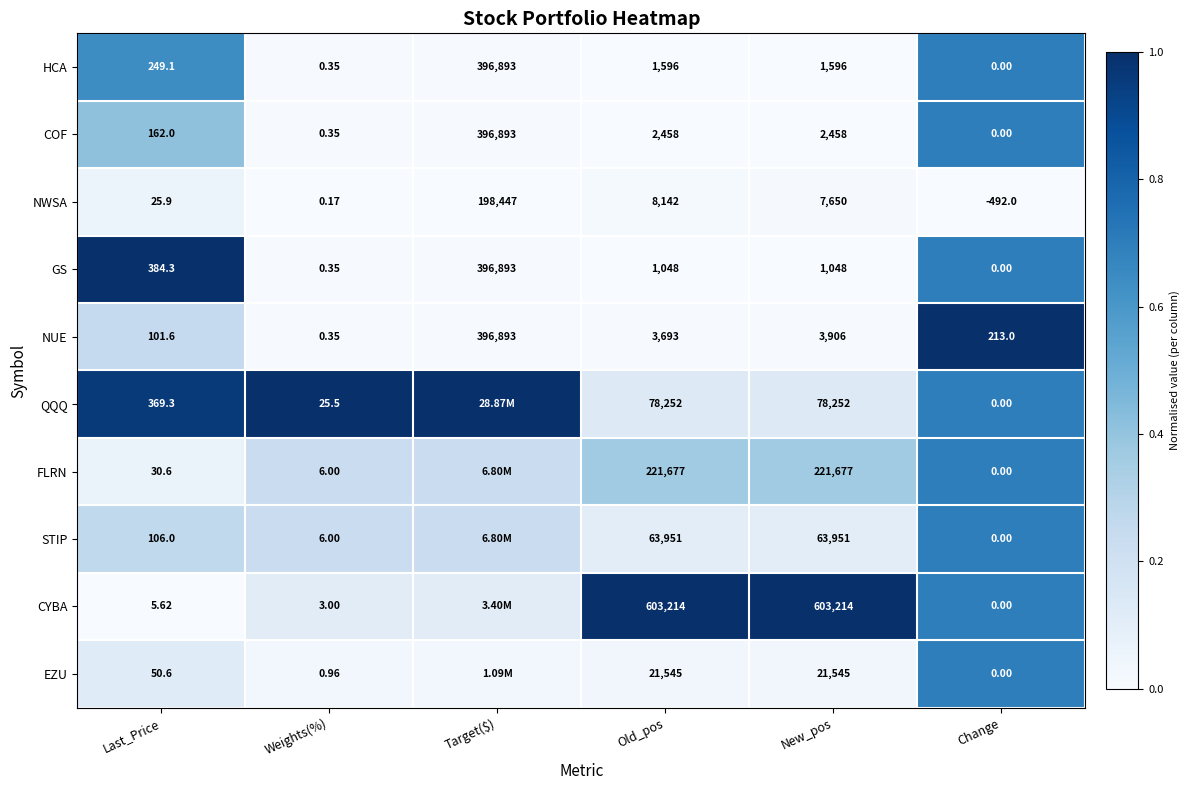

At which label does GS first exceed 1048?

Target($)